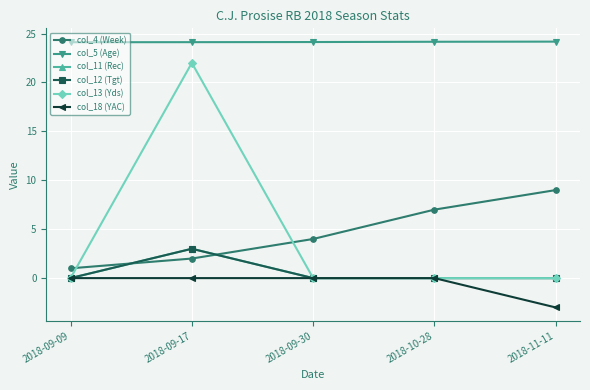

Which series changed the most between 2018-09-17 and 2018-11-11?

col_13 (Yds)